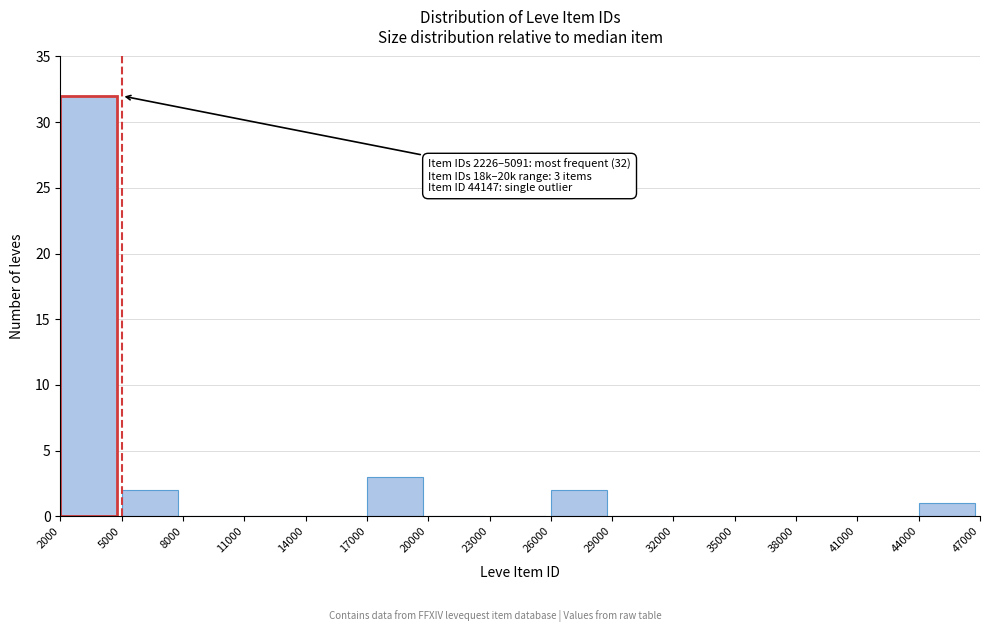

Over which range of the x-axis is the bar tallest?

2000 to 5000